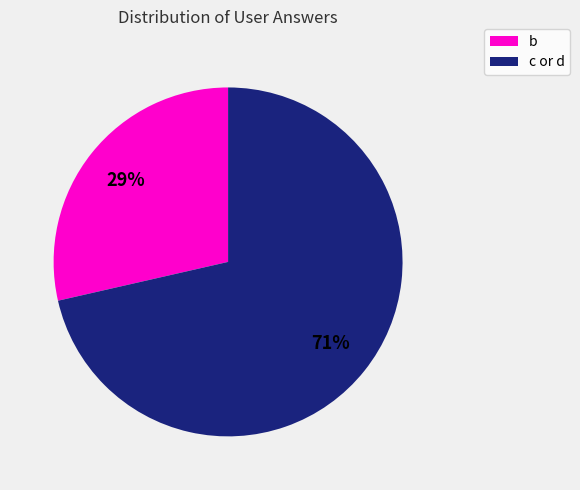

Is there any slice that represents more than half of the pie?

Yes